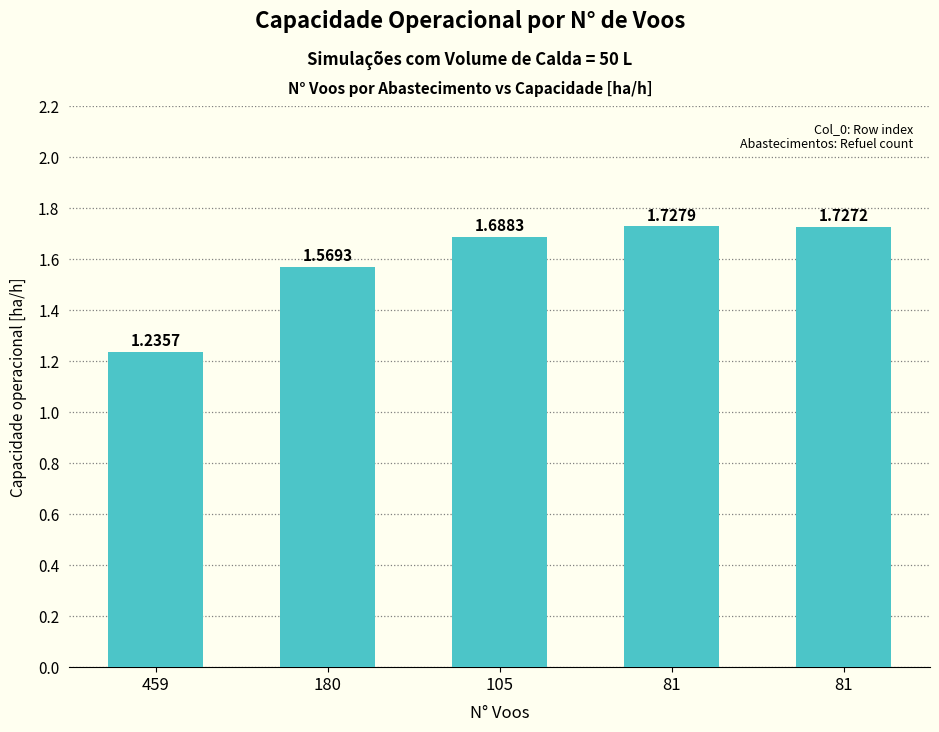

What is the average value?

1.6